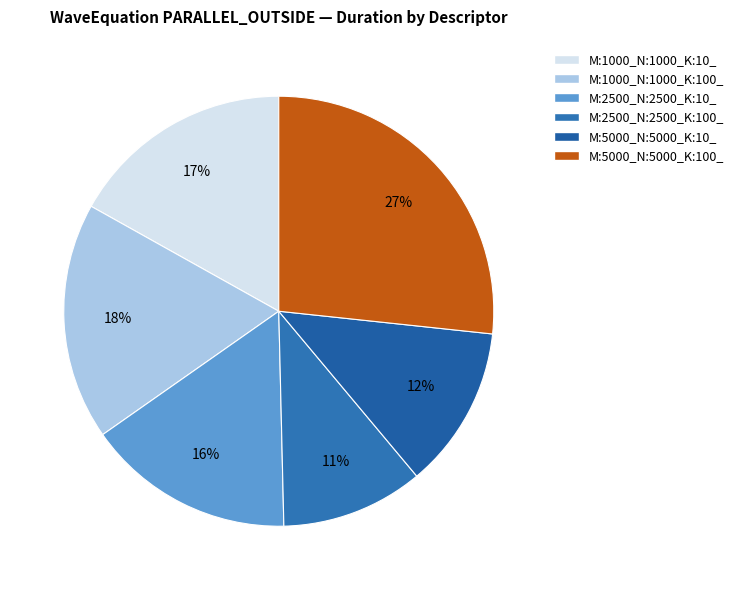

Combined, do M:1000_N:1000_K:10_ and M:5000_N:5000_K:100_ account for over 50%?

No